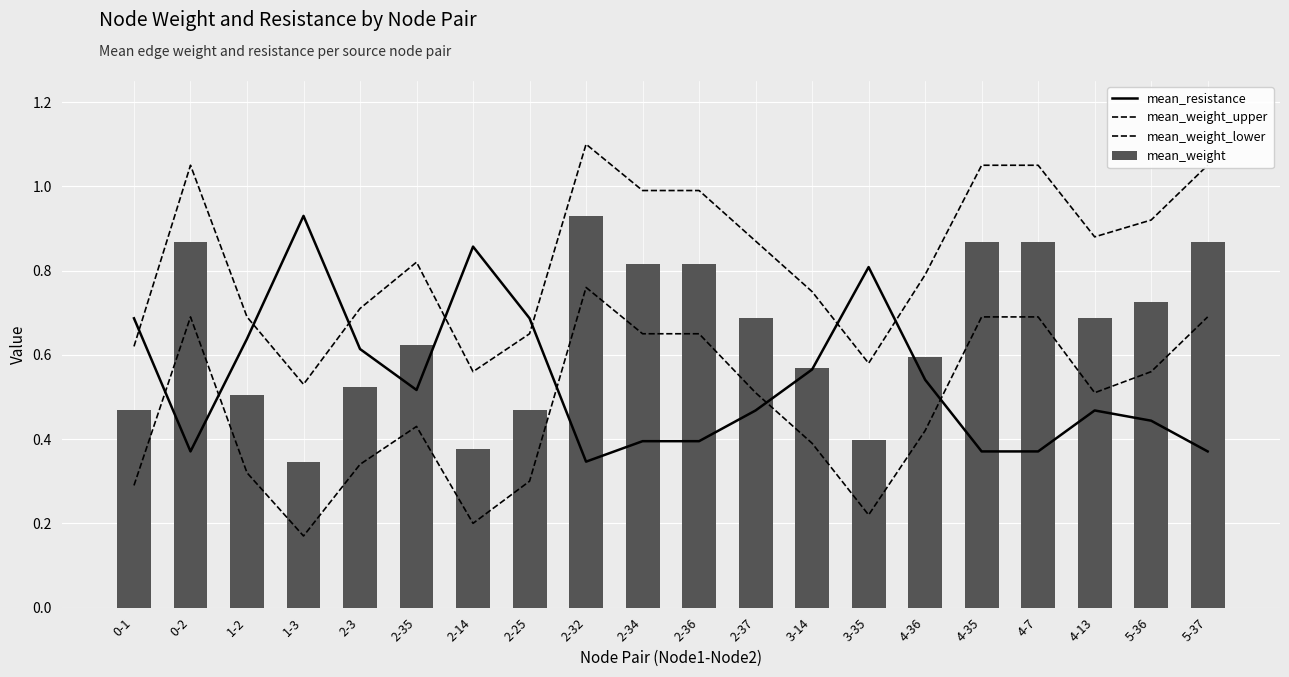

What position from the left is 4-35?

16